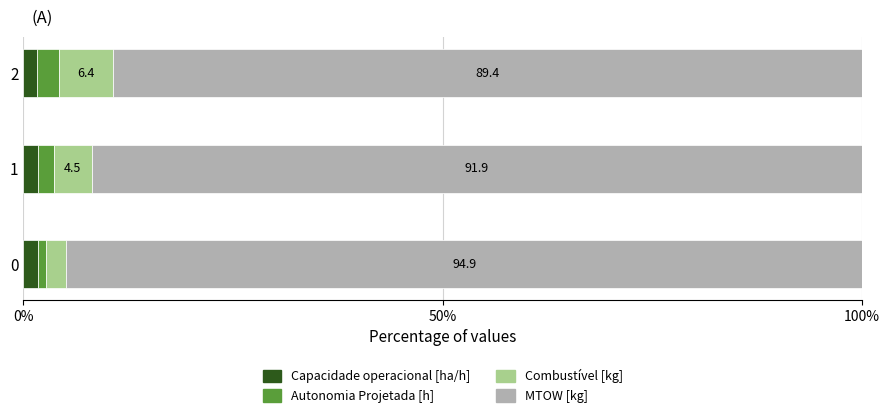

True or false: Capacidade operacional [ha/h] has a value of 1.7 at 2.

True